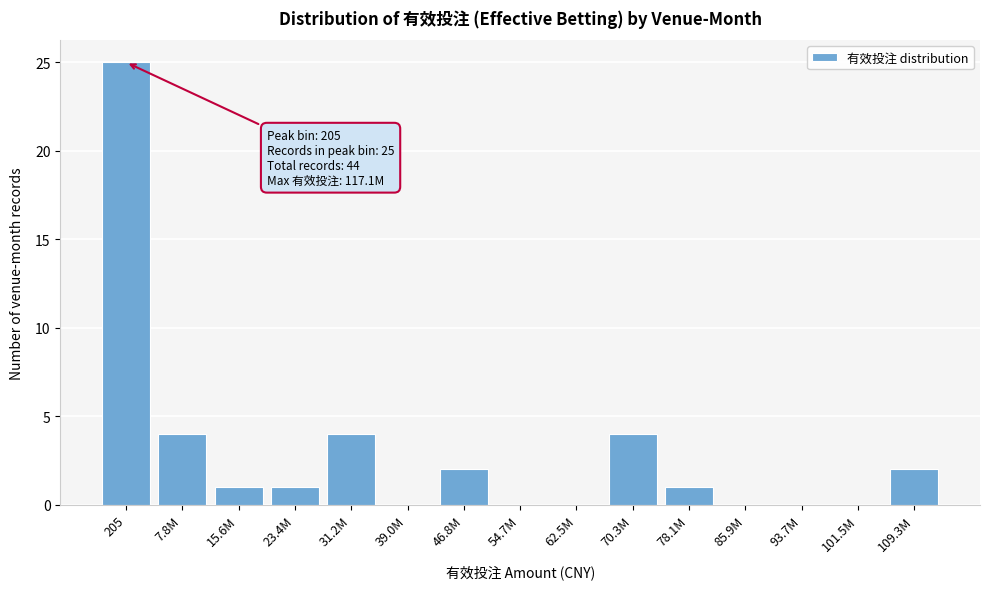

True or false: the data shows 0 at 62.5M.

True